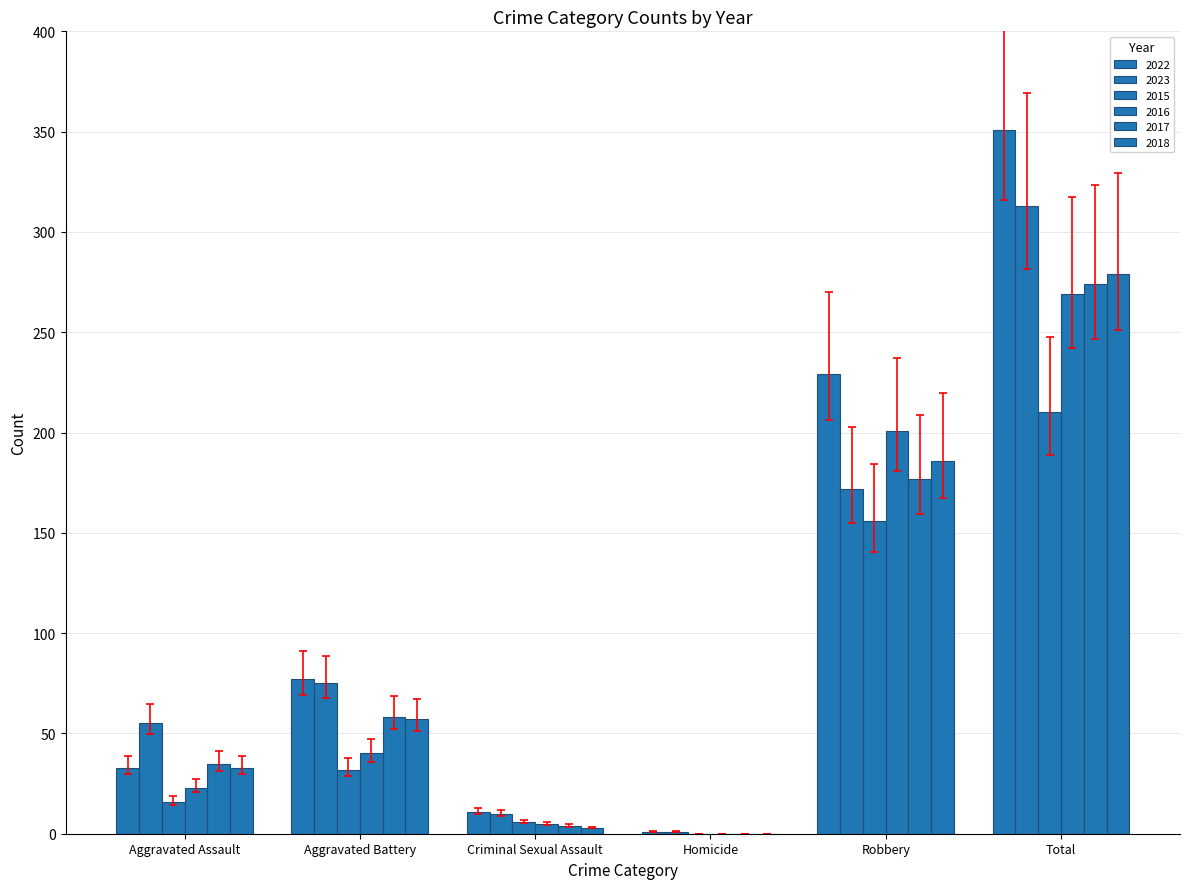

What position from the right is Aggravated Battery?

5